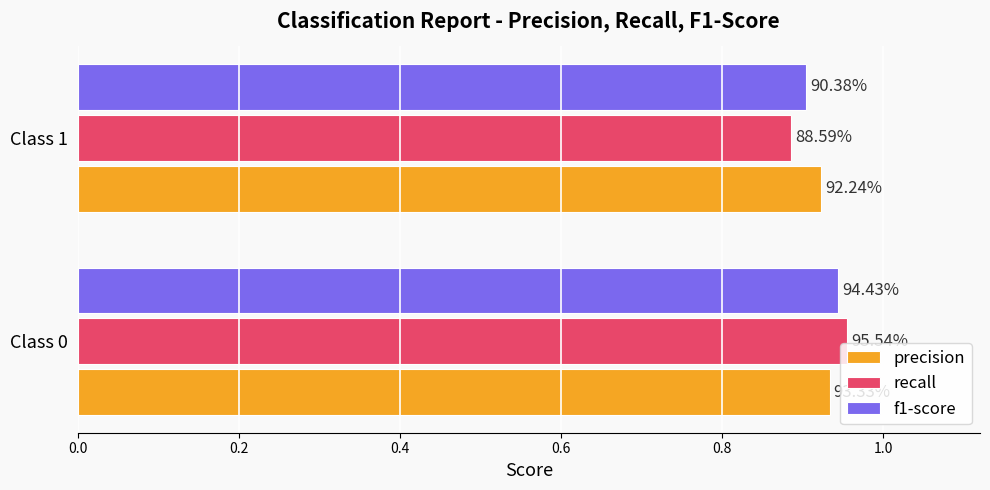

List the series in order of their peak value, lowest first.

precision, f1-score, recall